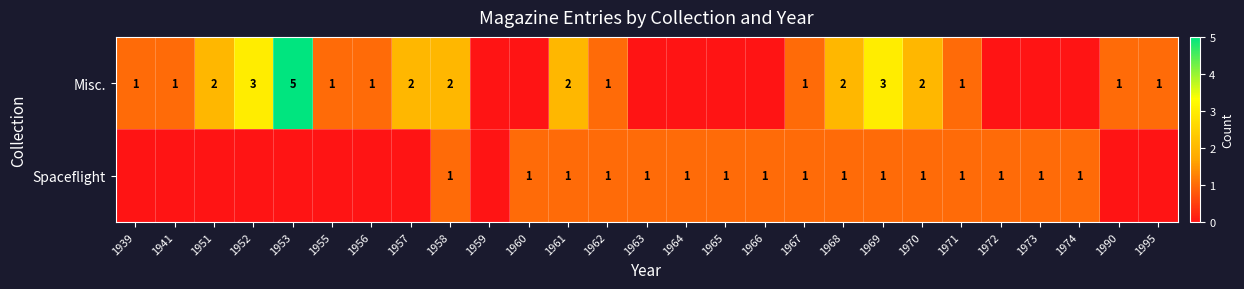

Is it true that Spaceflight equals 0 at 1970?

False